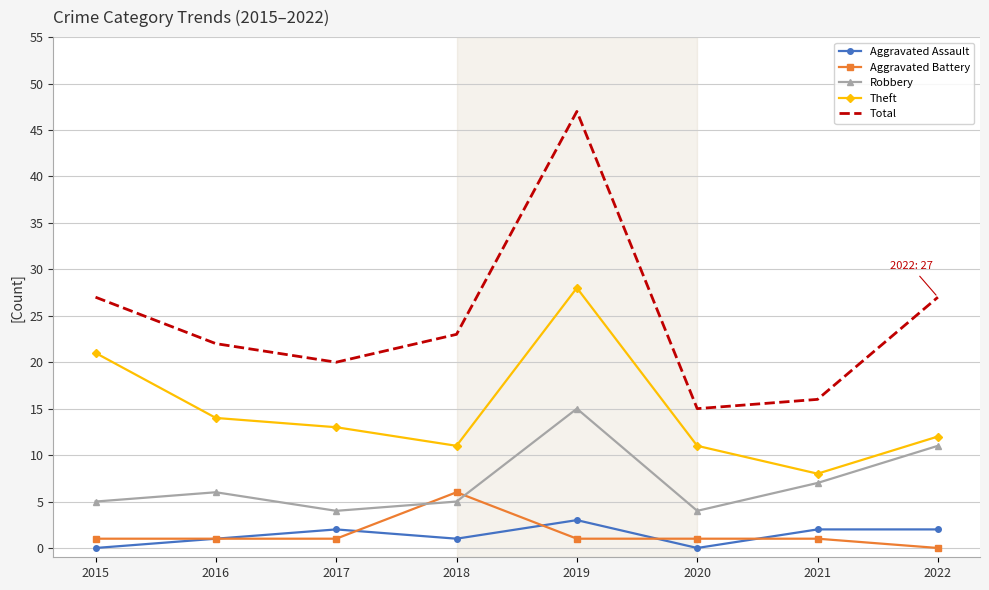

Which series has the widest spread of values?

Total